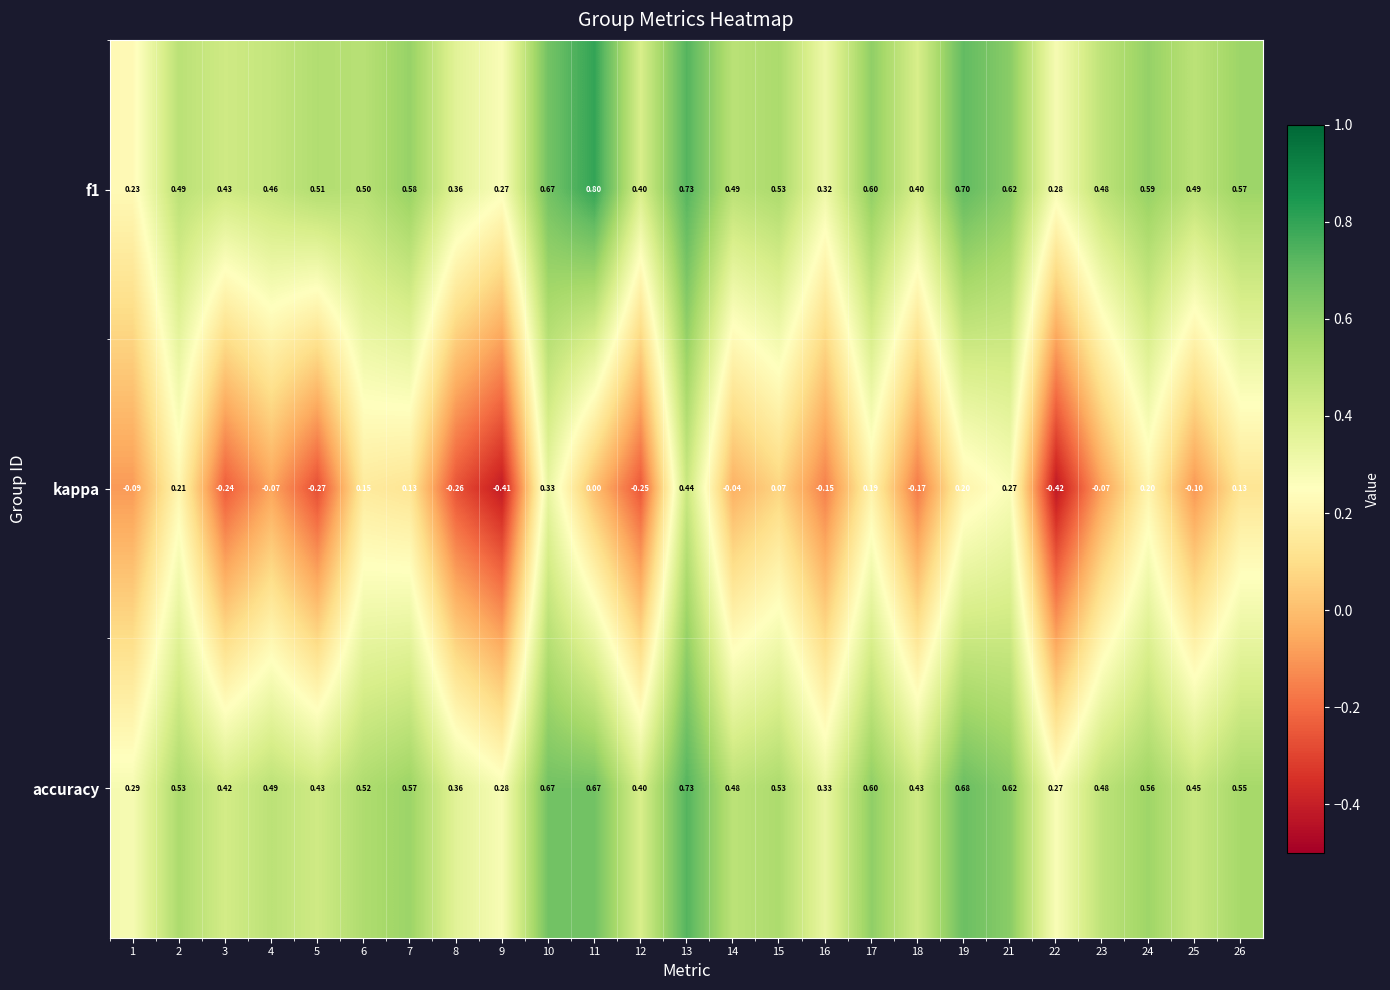

Which series has the widest spread of values?

kappa